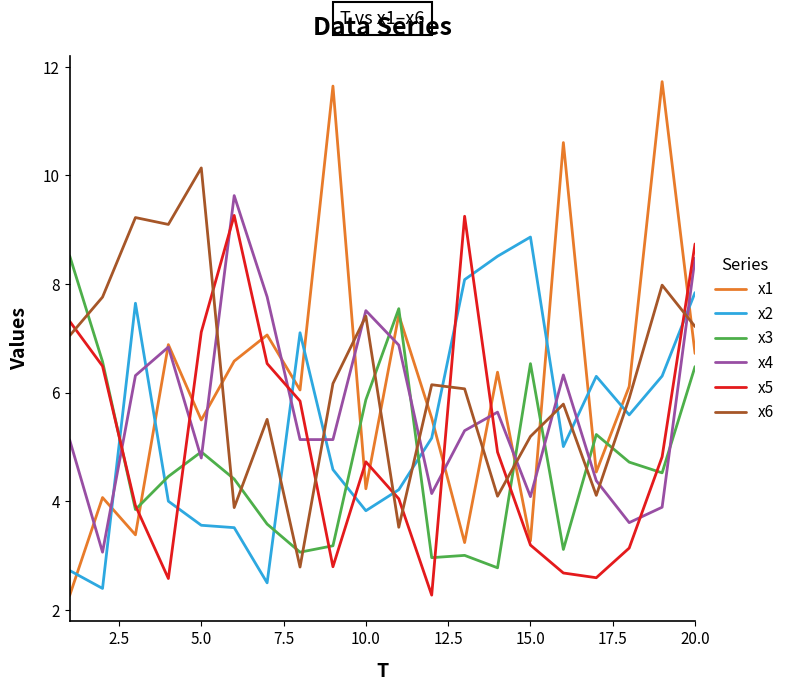

What is the minimum value for x6?

2.8